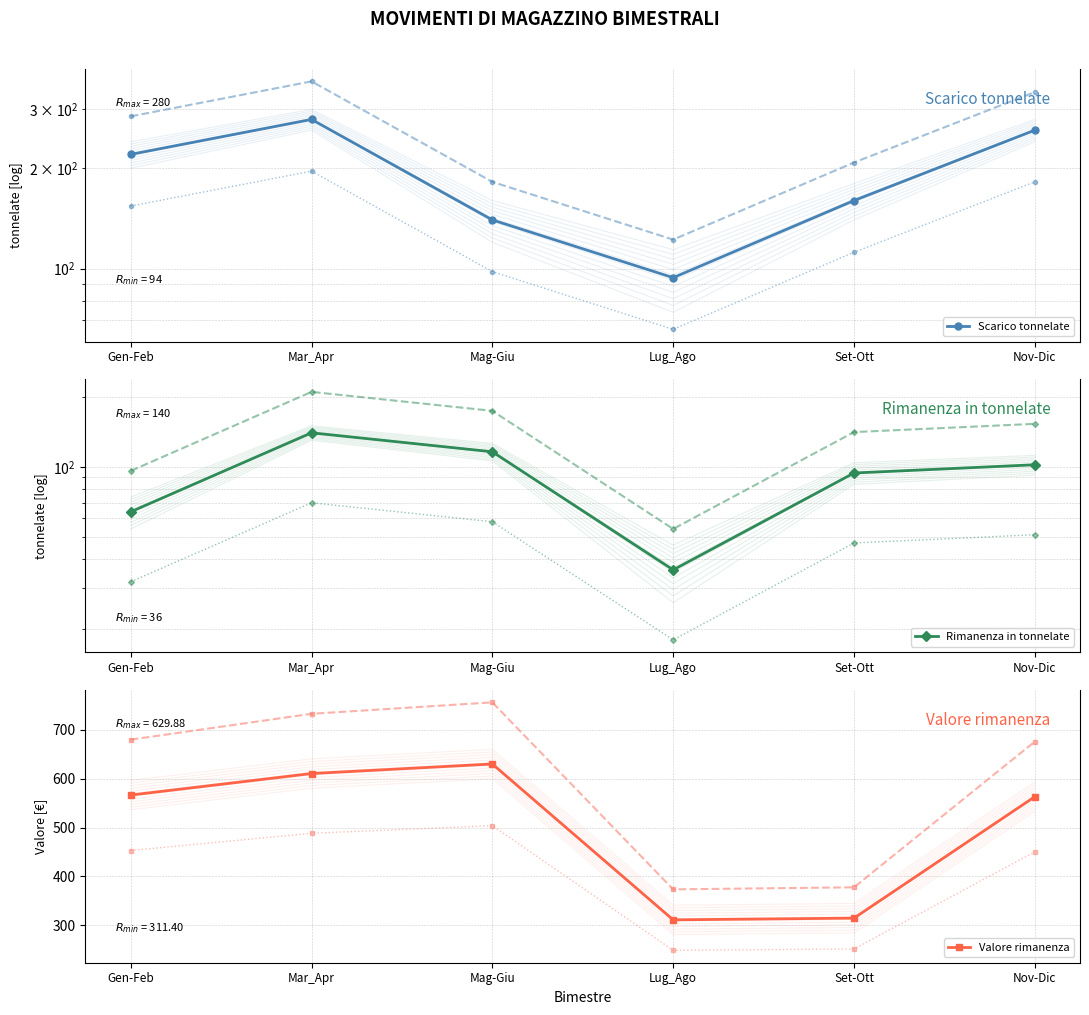

What position from the left is Nov-Dic?

6